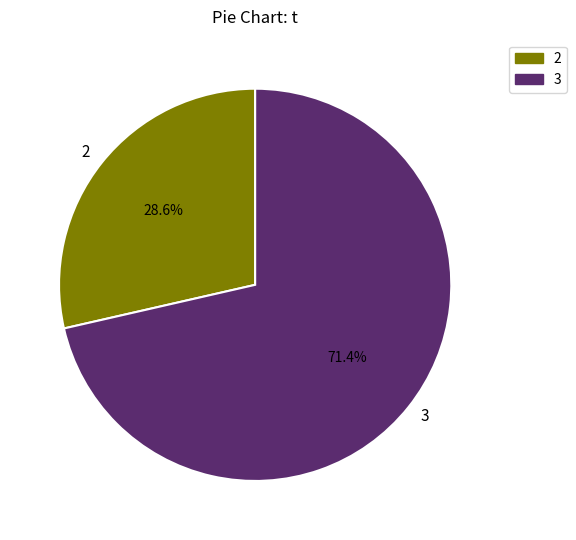

Is there any slice that represents more than half of the pie?

Yes